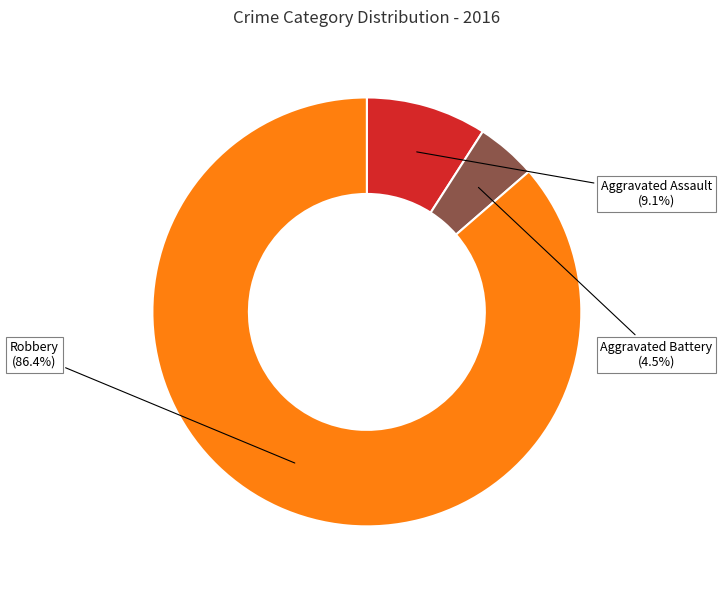

To the nearest percent, what is the combined percentage of Robbery and Aggravated Battery?

91%